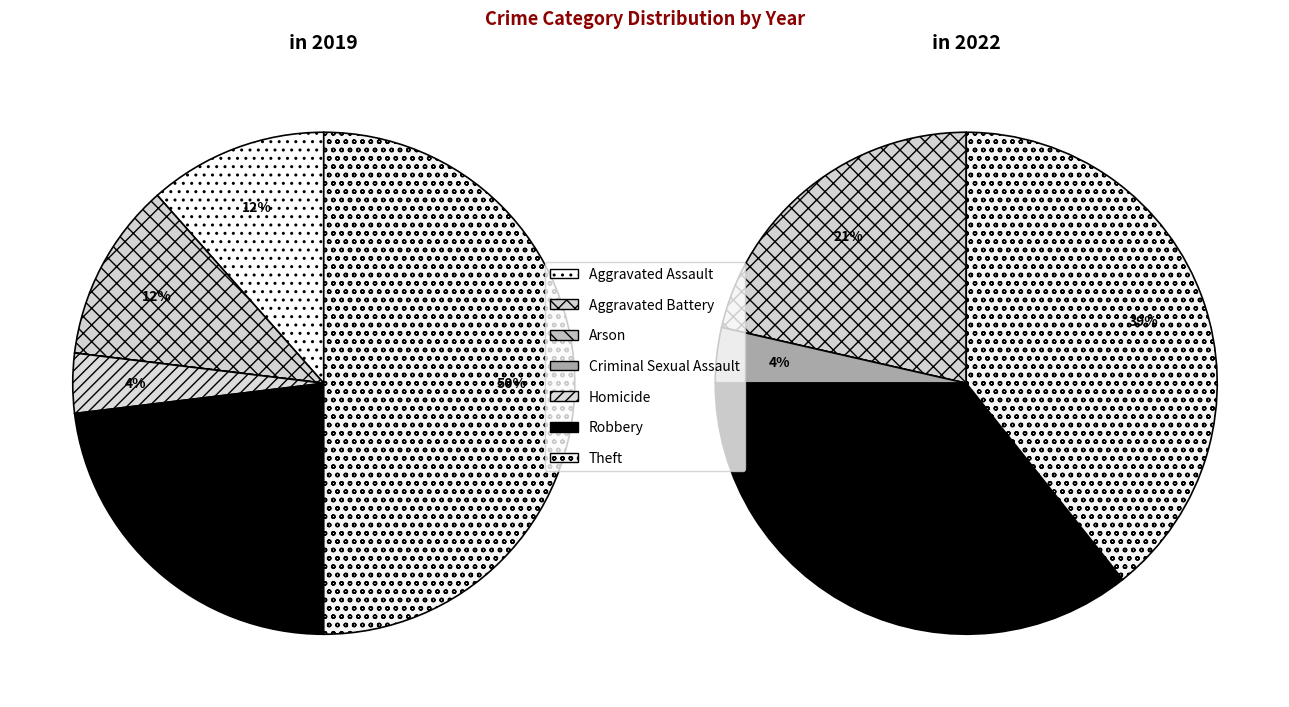

Does 3 account for over 50% of the chart?

No